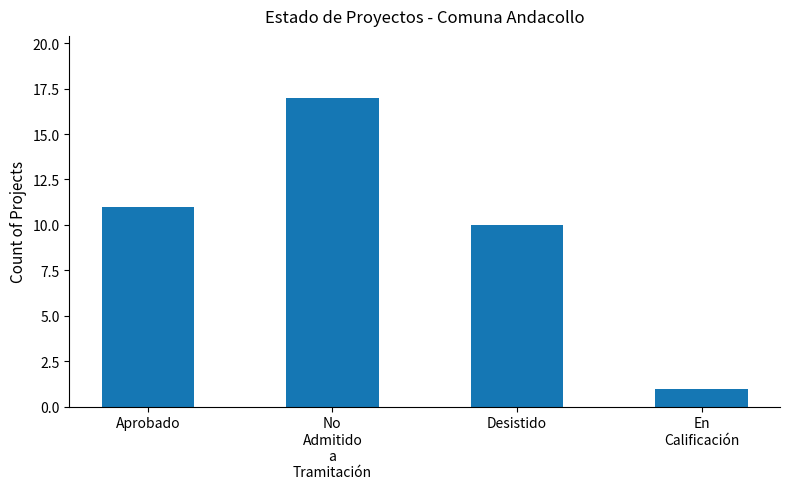

List the labels in order of value, smallest first.

En
Calificación, Desistido, Aprobado, No
Admitido
a
Tramitación